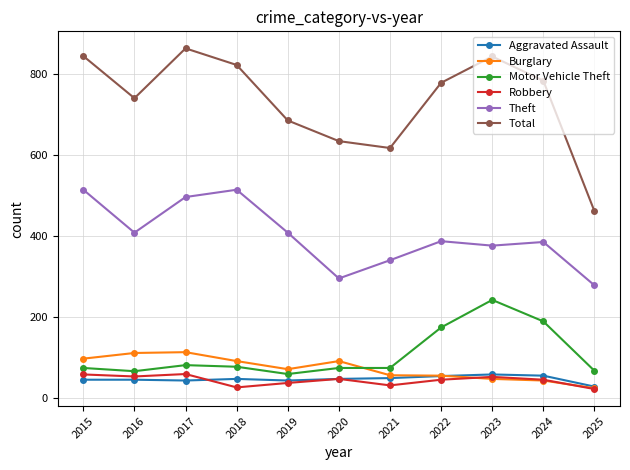

True or false: Theft and Aggravated Assault intersect in this chart.

False